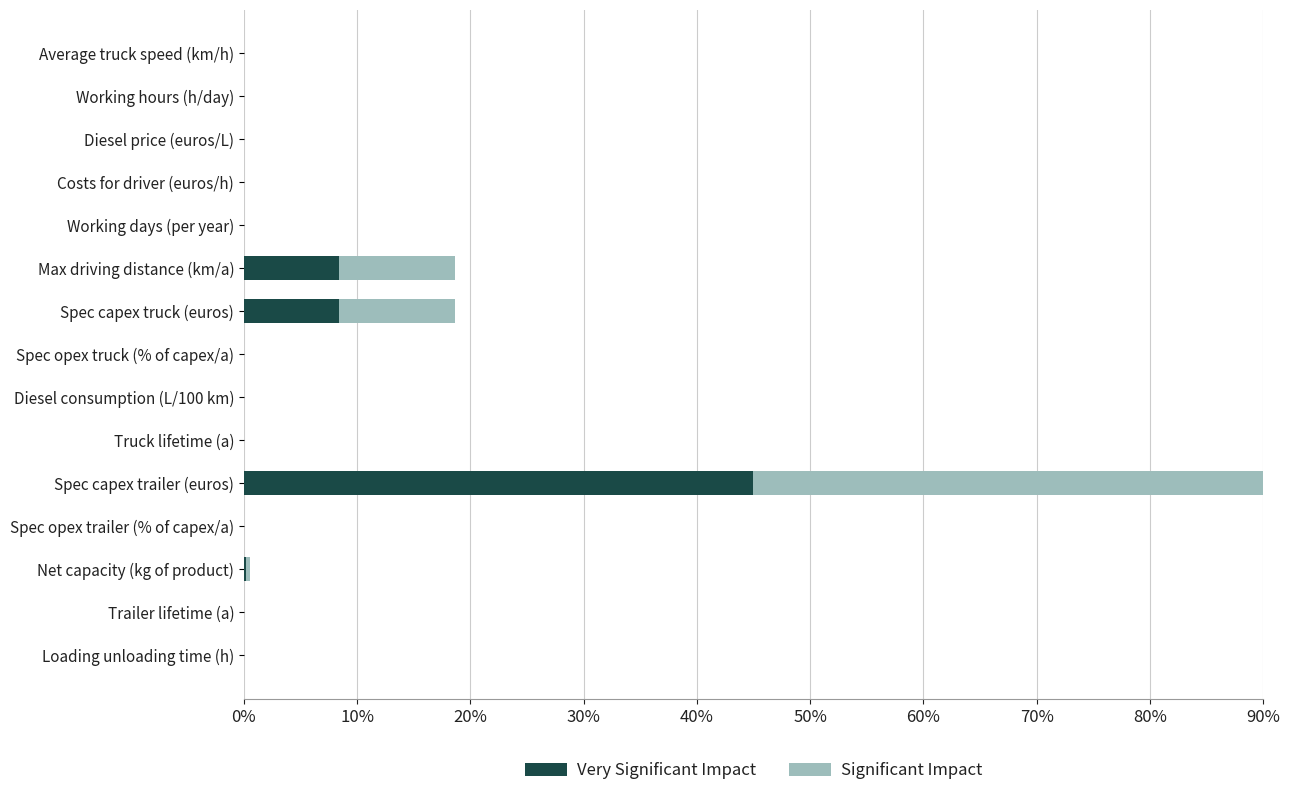

Does the chart contain any negative values?

No